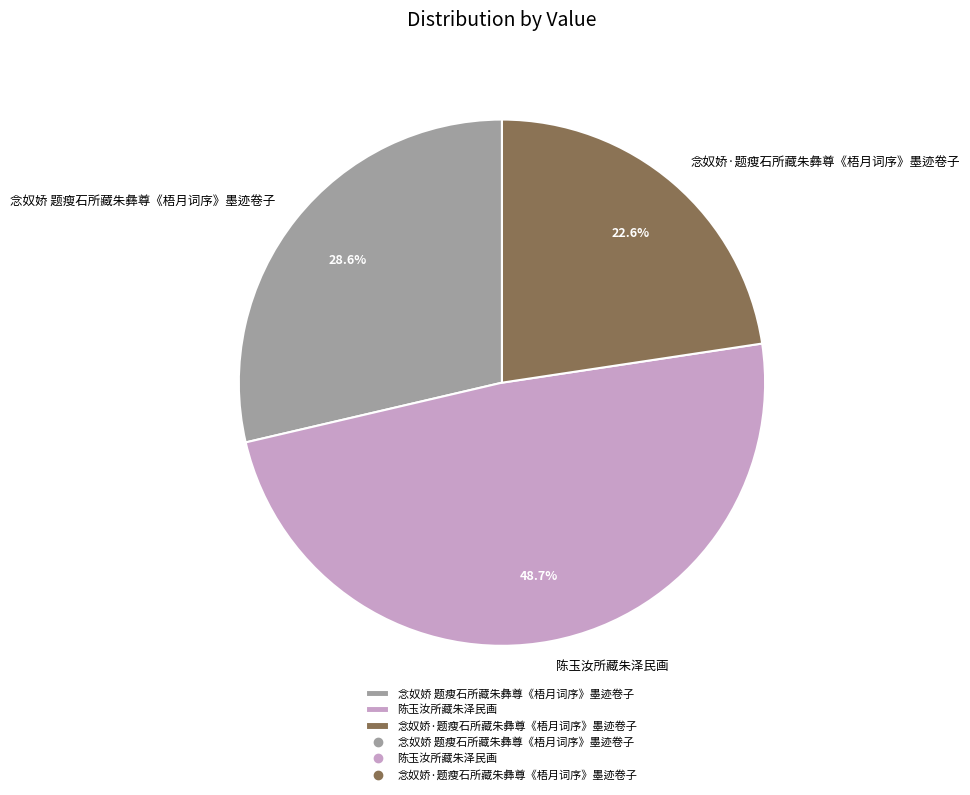

Is it true that 陈玉汝所藏朱泽民画 is 49% of the pie?

True